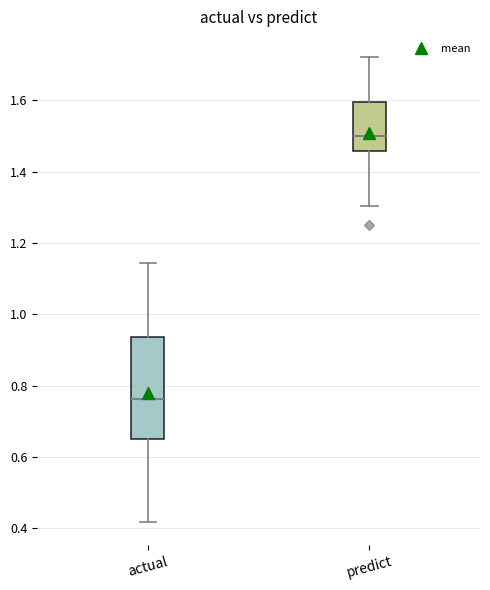

Comparing the boxes themselves (not the whiskers), which one is the tallest?

actual